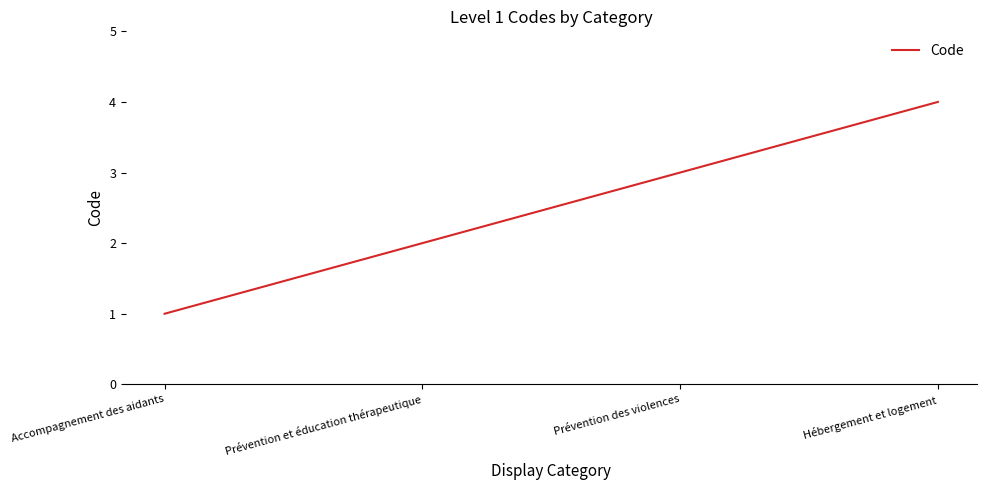

Rank the categories by value from lowest to highest.

Accompagnement des aidants, Prévention et éducation thérapeutique, Prévention des violences, Hébergement et logement